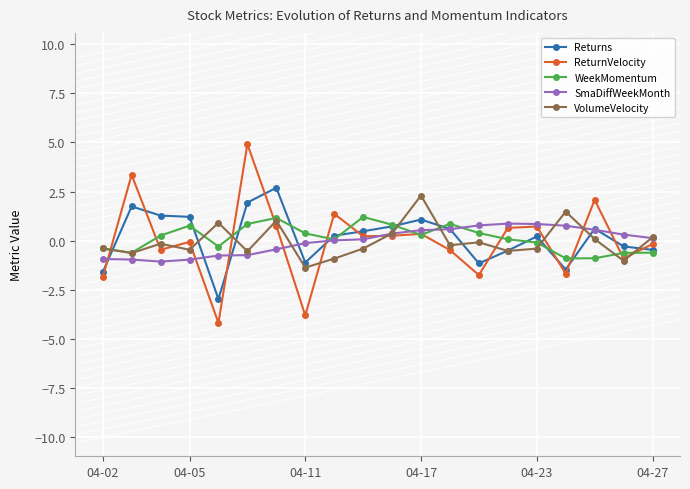

What is the smallest value displayed?

-4.2